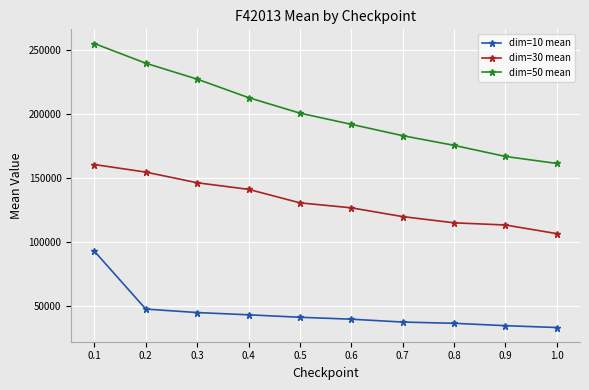

Rank the series at 0.2 from highest to lowest value.

dim=50 mean, dim=30 mean, dim=10 mean